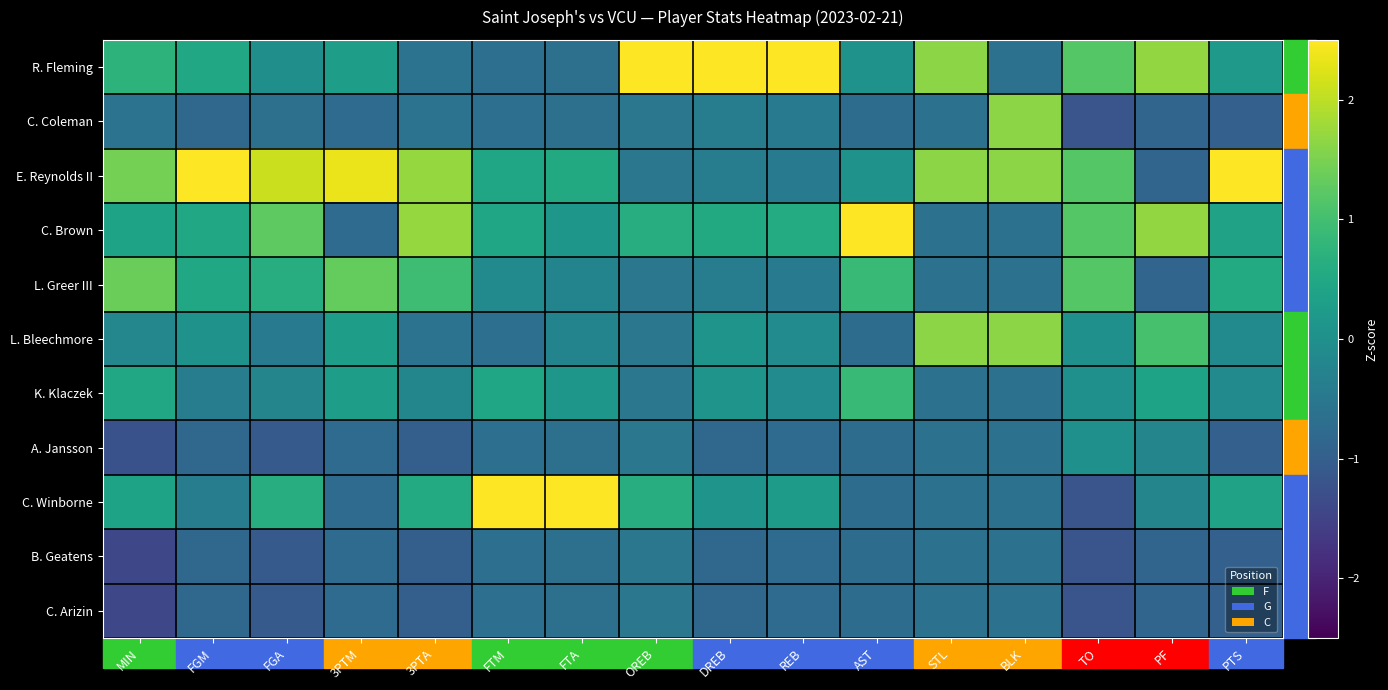

What is the highest value of the C. Winborne series?

2.9